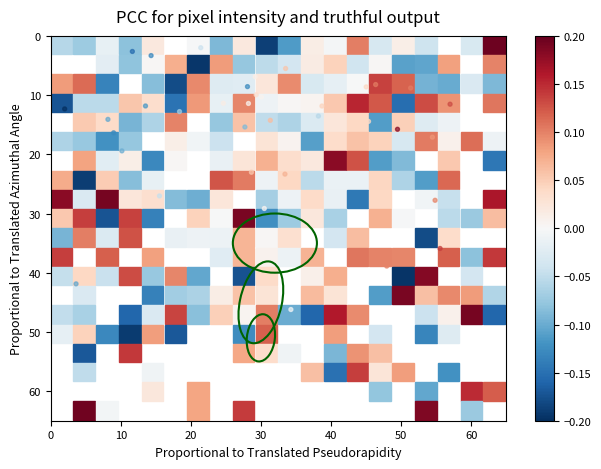

What is the range of Y values (max minus min)?

55.0